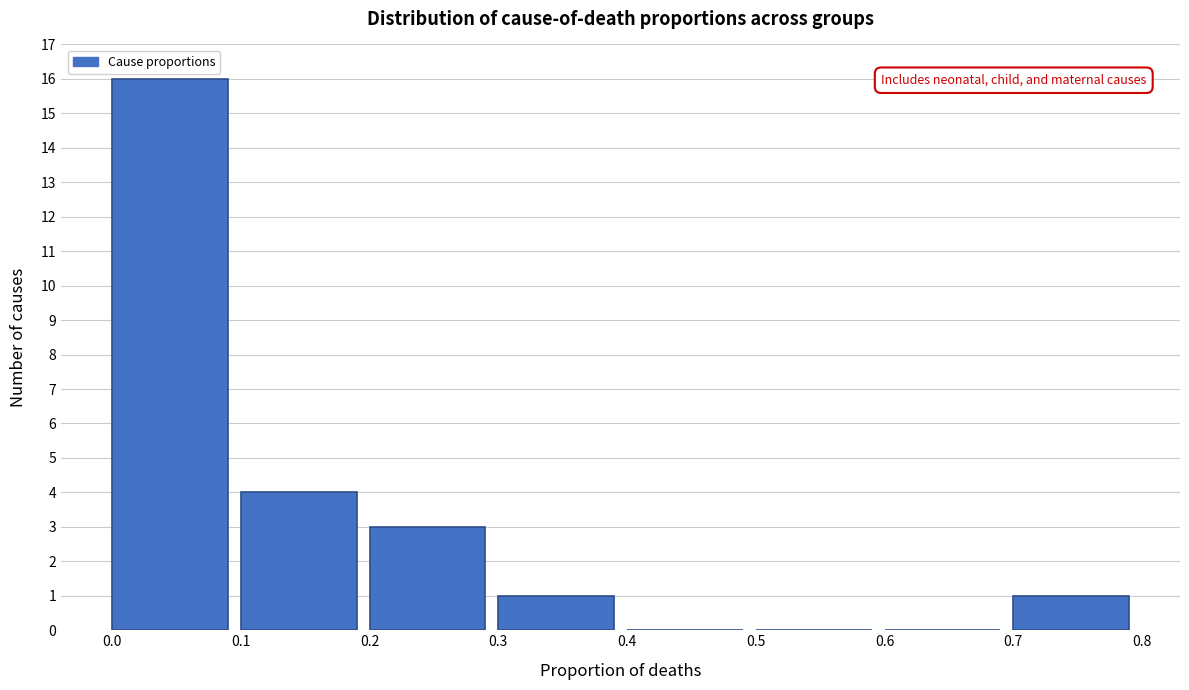

Reading left to right, transcribe this chart: for each bar, give the range it covers on the x-axis and its height. The values are not printed on the chart, so give them approximately, as read against the axis.

0.0 to 0.1: 16
0.1 to 0.2: 4
0.2 to 0.3: 3
0.3 to 0.4: 1
0.4 to 0.5: 0
0.5 to 0.6: 0
0.6 to 0.7: 0
0.7 to 0.8: 1